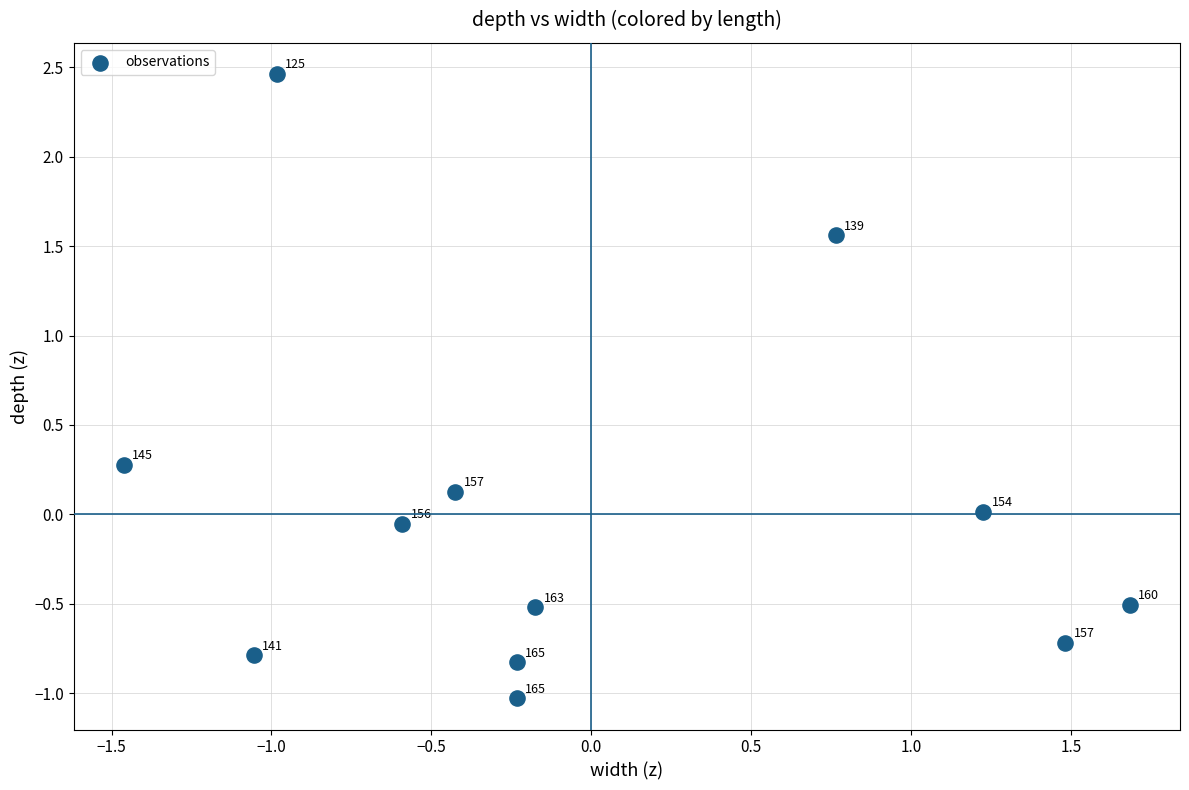

What is the range of Y values (max minus min)?

3.5